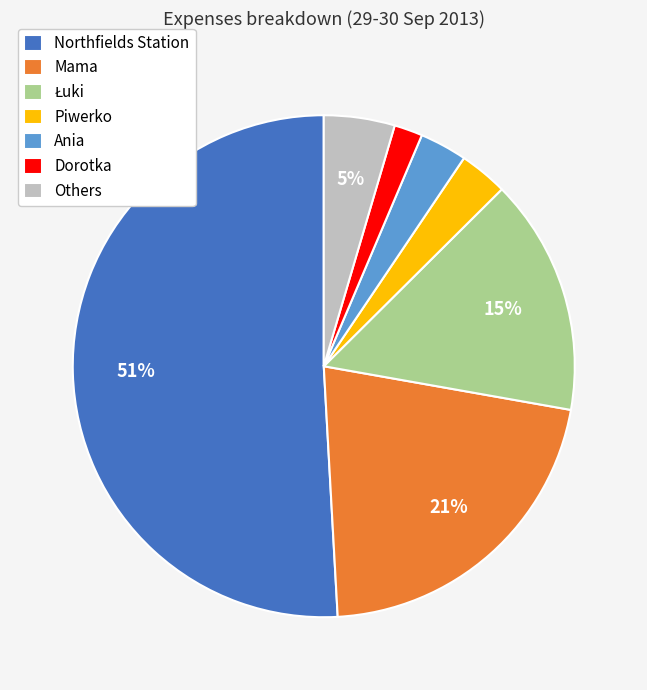

What is the smallest slice in the pie chart?

Dorotka